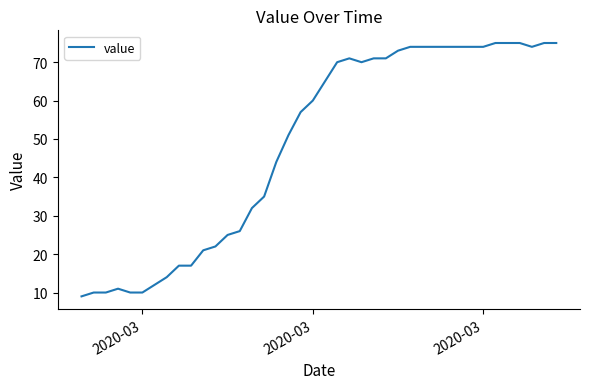

What is the maximum value shown in the chart?

75